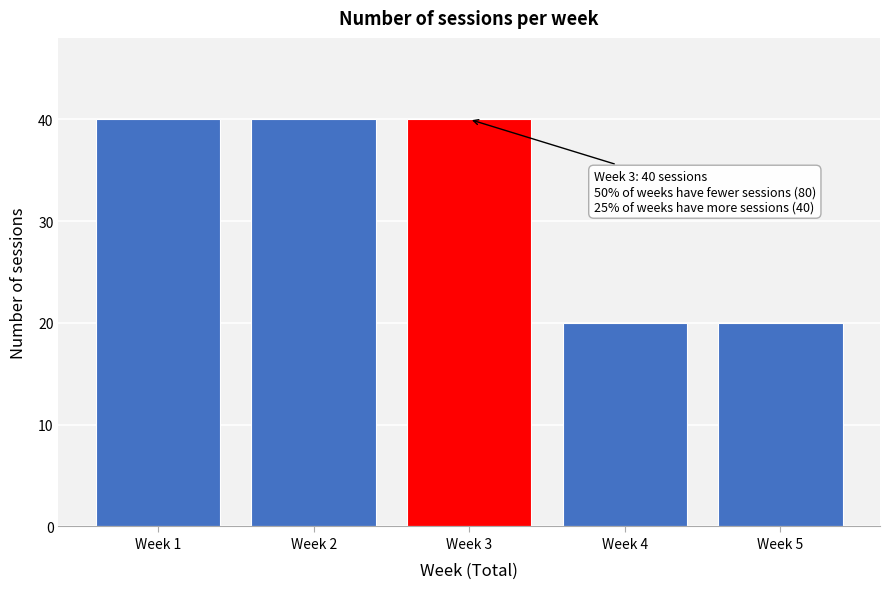

Reading left to right, extract all data points from this chart.

40	40	40	20	20